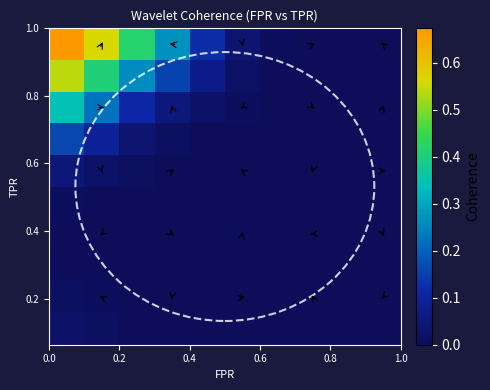

At how many categories does at least one series exceed 0?

9